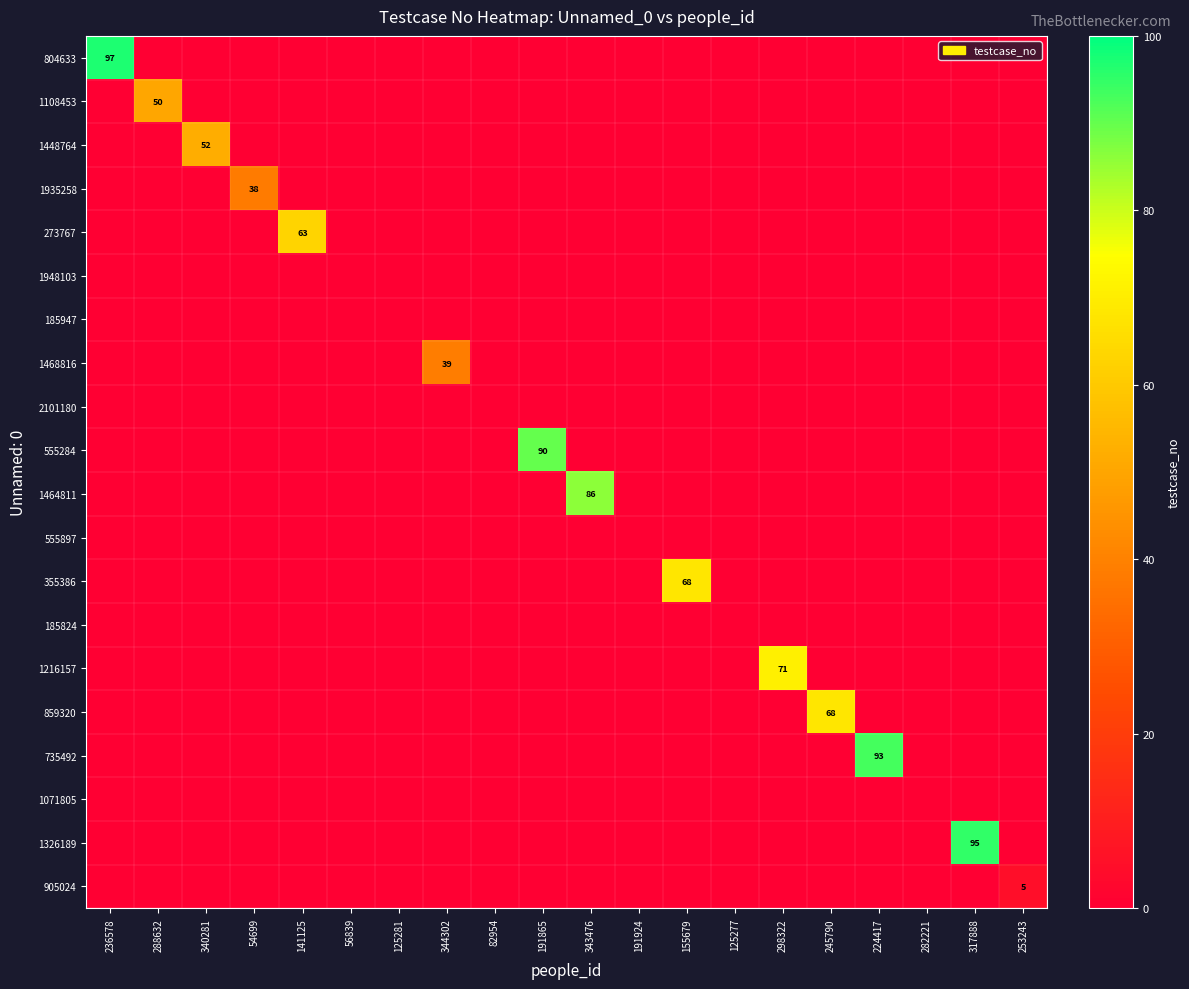

List the labels in order of 1326189 value, largest first.

317888, 236578, 288632, 340281, 54699, 141125, 56839, 125281, 344302, 82954, 191865, 343476, 191924, 155679, 125277, 298322, 245790, 224417, 282221, 253243